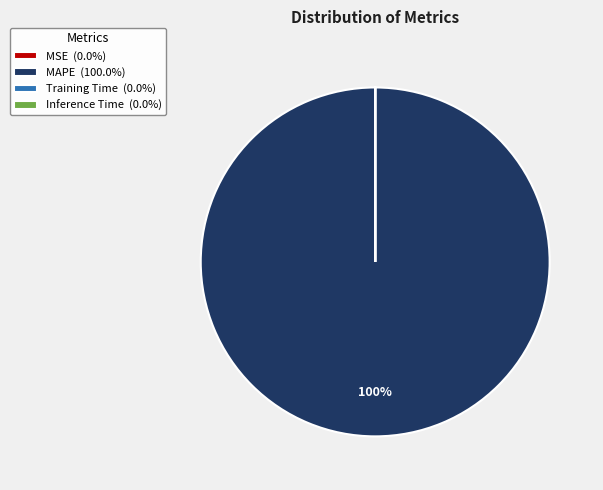

To the nearest percent, what is the difference between the largest and smallest slice percentages?

100%